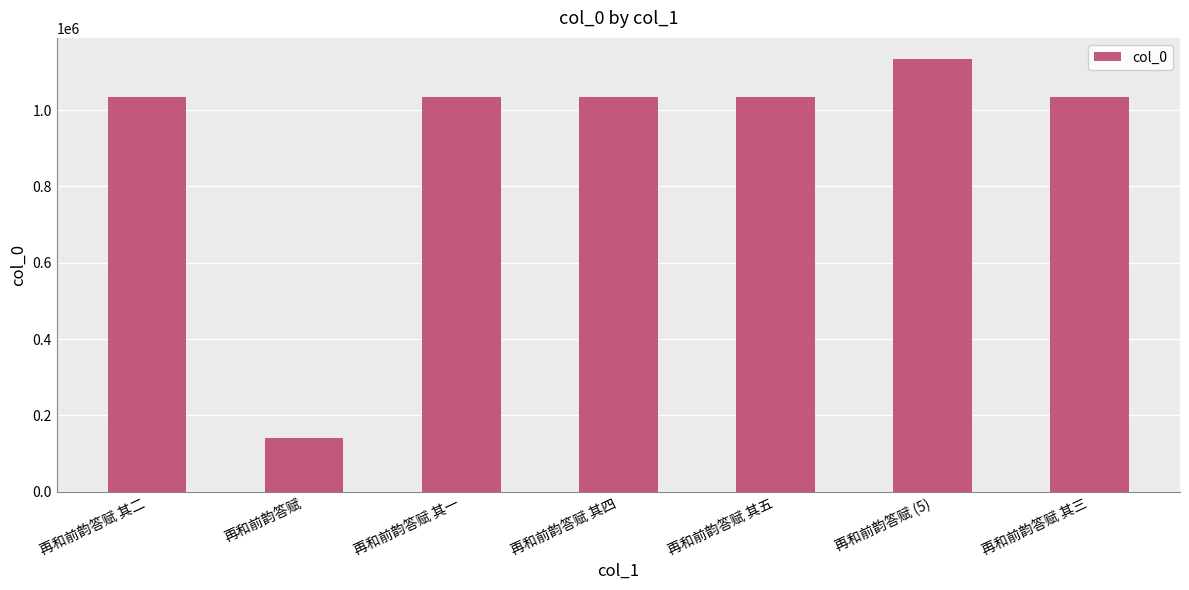

What is the greatest value displayed?

1132338